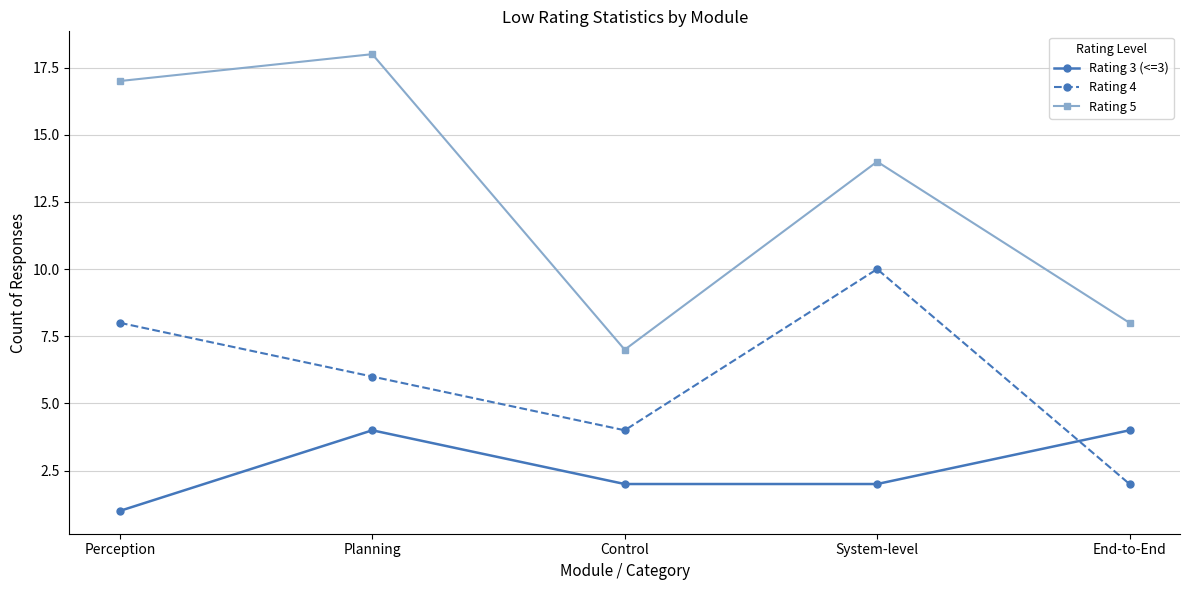

What is the difference between the highest and lowest values at Planning?

14